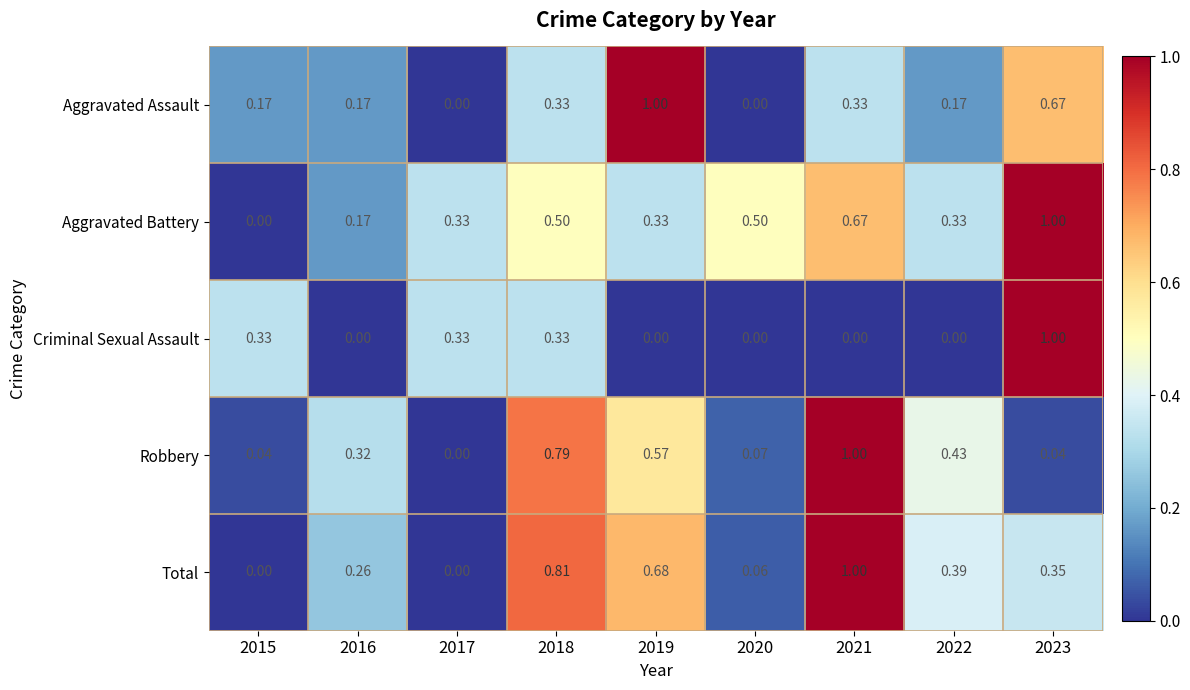

List the series in order of their overall mean, lowest first.

Criminal Sexual Assault, Aggravated Assault, Robbery, Total, Aggravated Battery